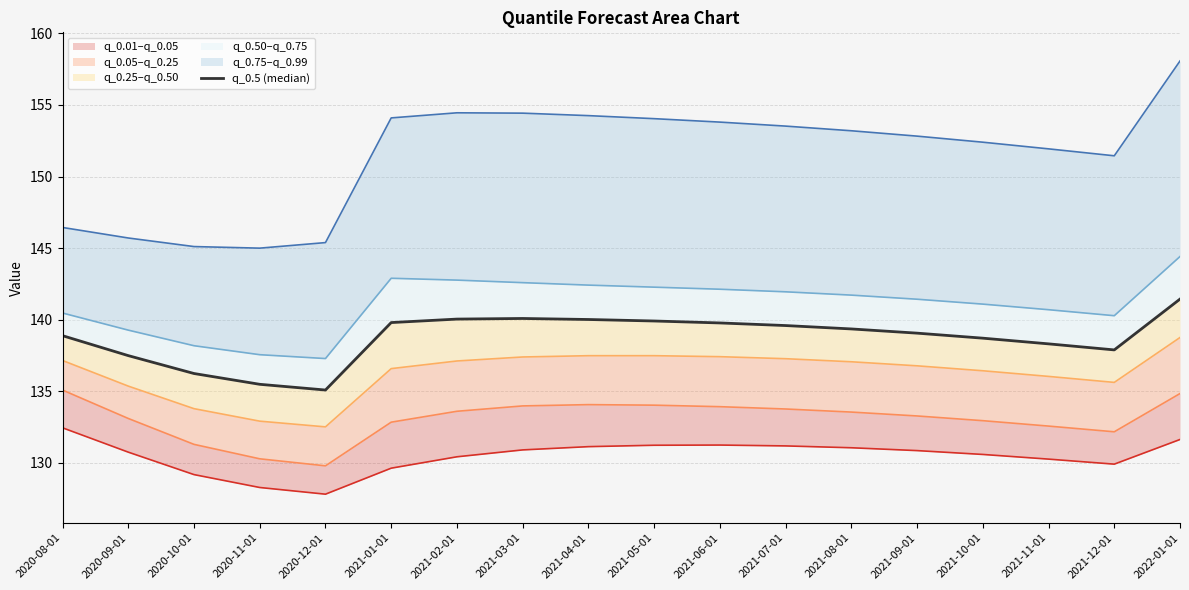

True or false: q_0.5 (median) and q_0.25 intersect in this chart.

False